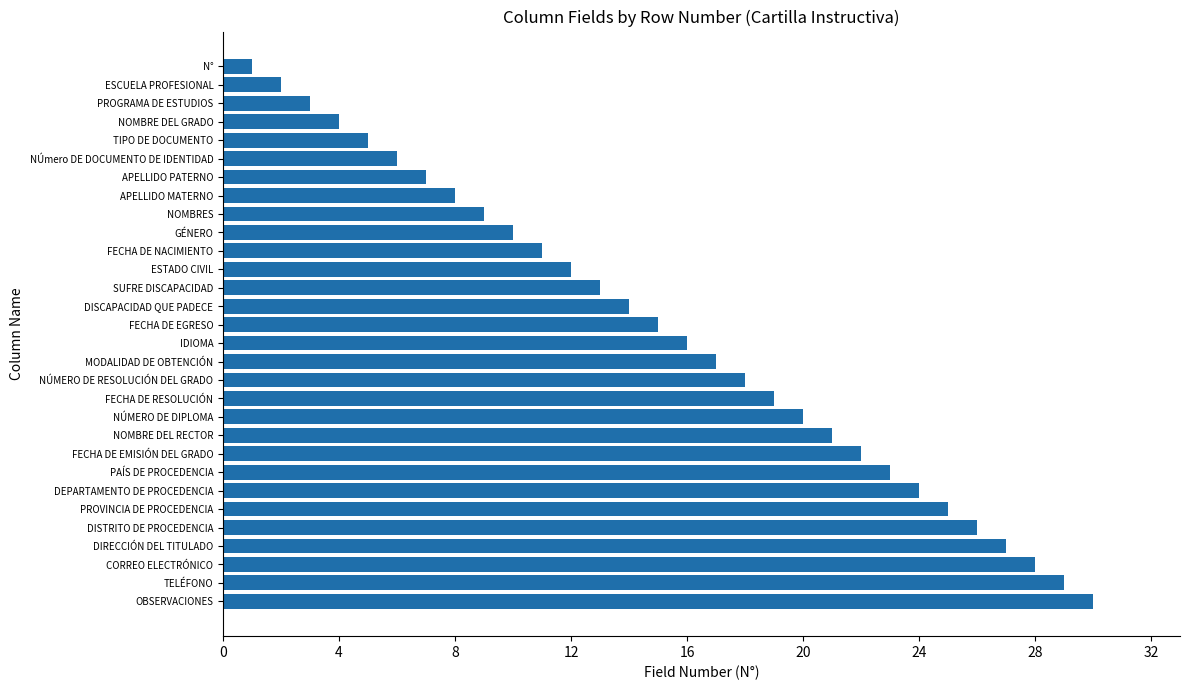

Which has a higher value, DEPARTAMENTO DE PROCEDENCIA or OBSERVACIONES?

OBSERVACIONES